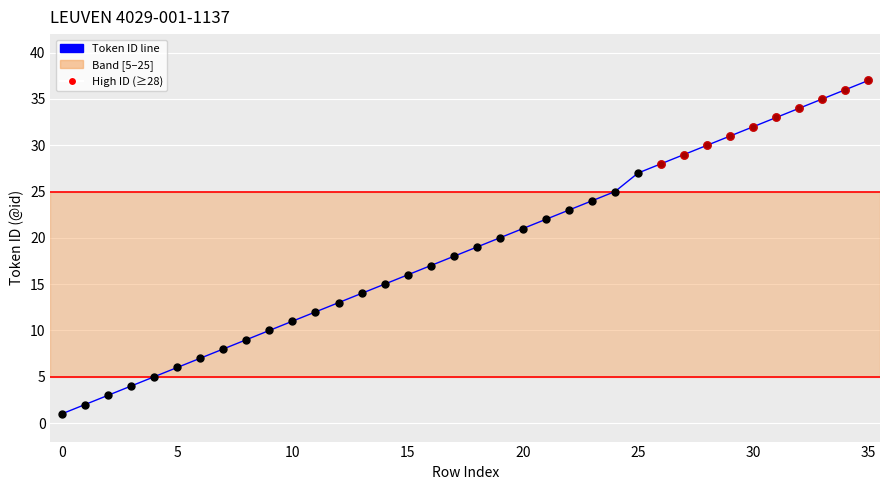

What is the maximum value shown in the chart?

37